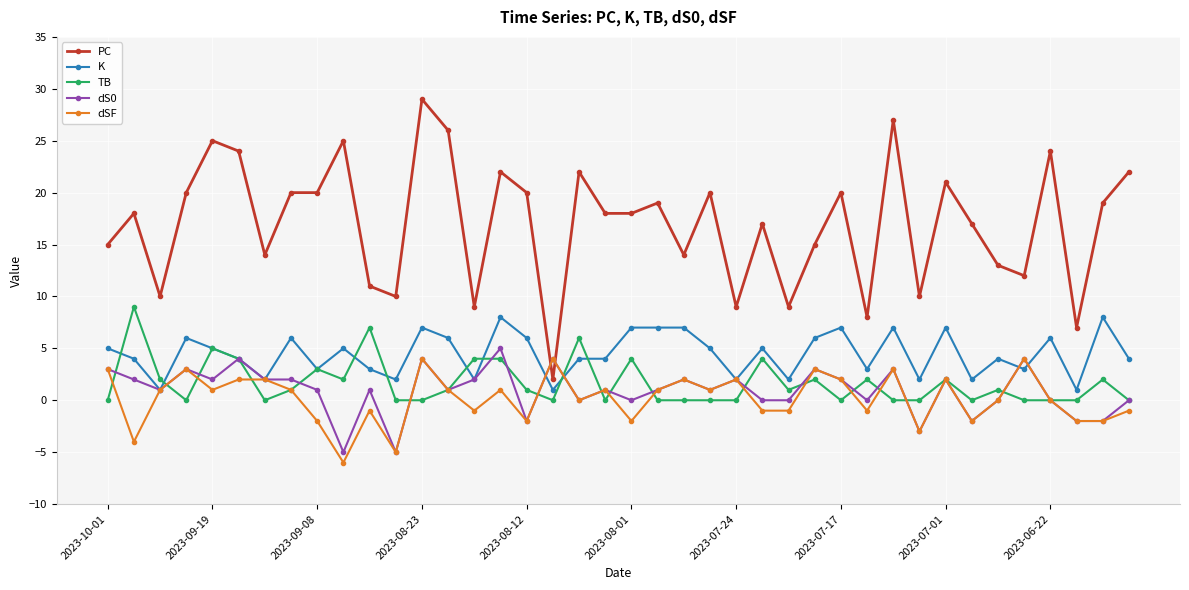

Reading left to right, transcribe all the data shown in this chart.

PC: 15	18	10	20	25	24	14	20	20	25	11	10	29	26	9	22	20	2	22	18	18	19	14	20	9	17	9	15	20	8	27	10	21	17	13	12	24	7	19	22
K: 5	4	1	6	5	4	2	6	3	5	3	2	7	6	2	8	6	1	4	4	7	7	7	5	2	5	2	6	7	3	7	2	7	2	4	3	6	1	8	4
TB: 0	9	2	0	5	4	0	1	3	2	7	0	0	1	4	4	1	0	6	0	4	0	0	0	0	4	1	2	0	2	0	0	2	0	1	0	0	0	2	0
dS0: 3	2	1	3	2	4	2	2	1	-5	1	-5	4	1	2	5	-2	4	0	1	0	1	2	1	2	0	0	3	2	0	3	-3	2	-2	0	4	0	-2	-2	0
dSF: 3	-4	1	3	1	2	2	1	-2	-6	-1	-5	4	1	-1	1	-2	4	0	1	-2	1	2	1	2	-1	-1	3	2	-1	3	-3	2	-2	0	4	0	-2	-2	-1